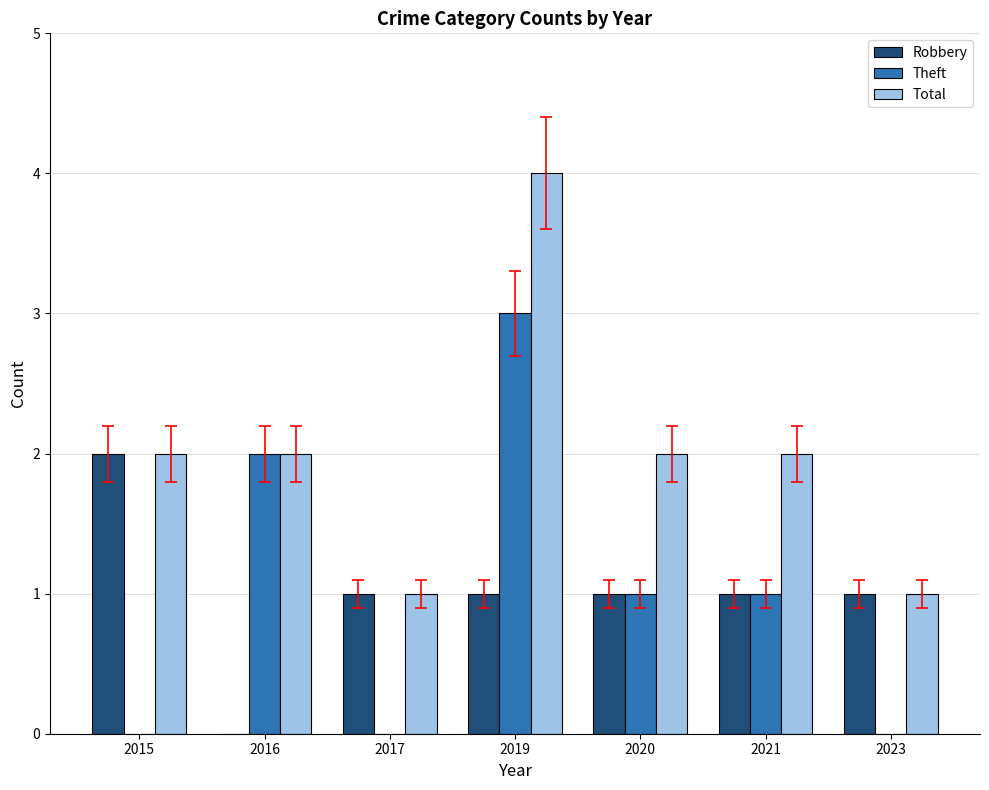

Between 2015 and 2019, which series saw the biggest shift?

Theft